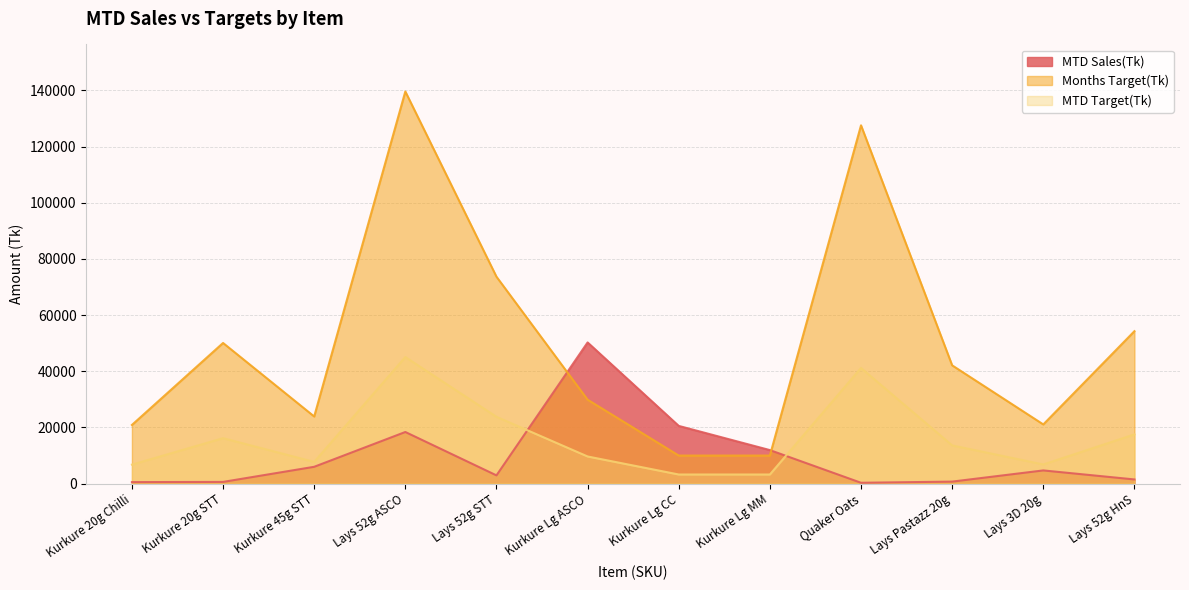

What is the difference between the maximum and minimum values in the MTD Sales(Tk) series?

49970.8